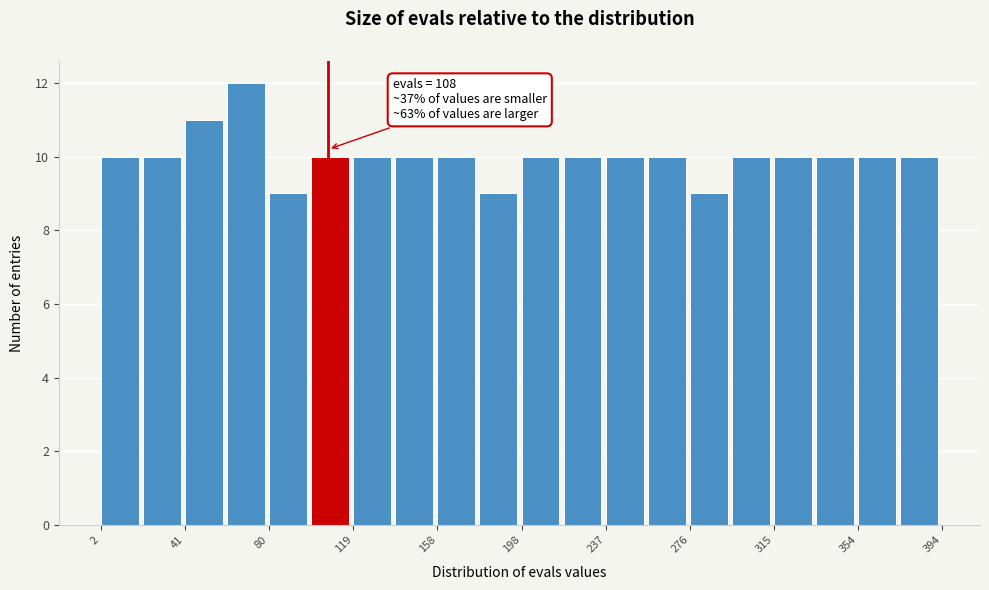

Read against the x-axis, roughly where is the centre of the tallest bar?

70